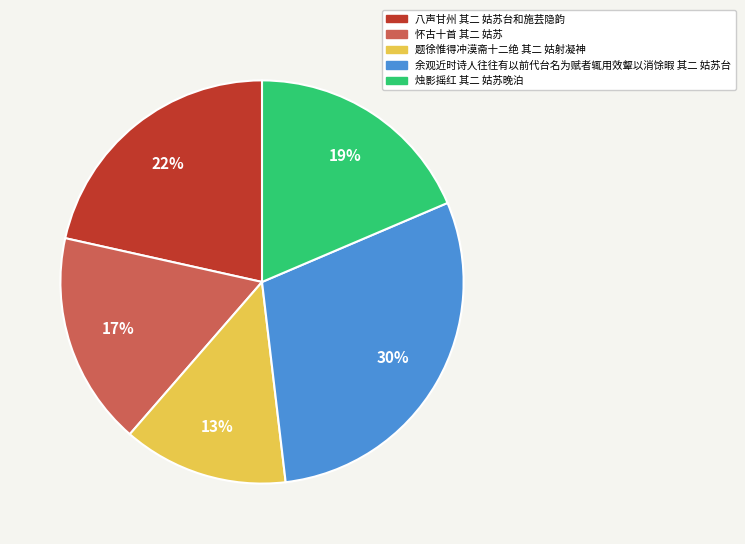

To the nearest percent, what is the average slice percentage?

20%